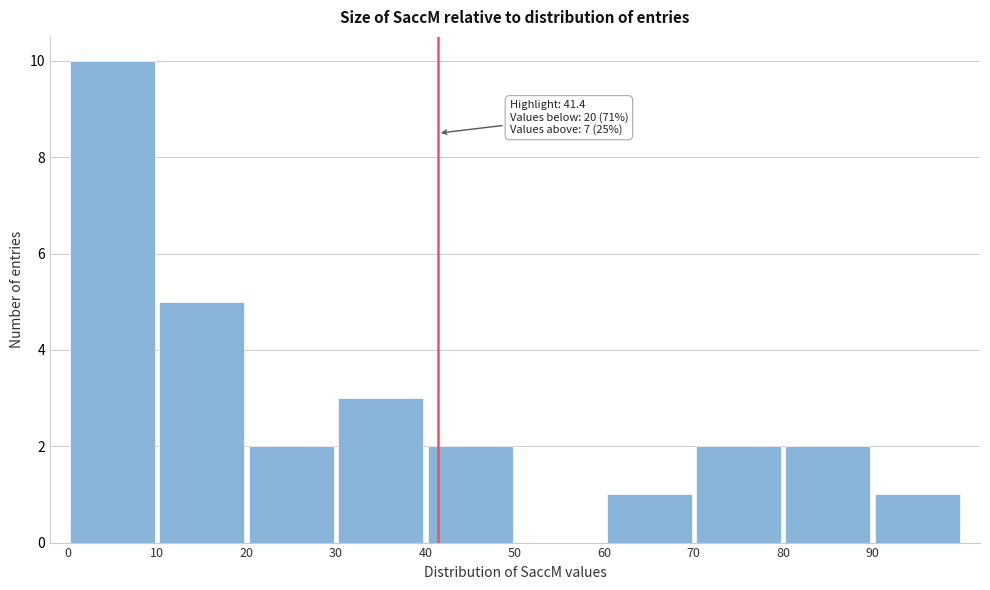

Which range on the x-axis has the tallest bar?

0 to 10